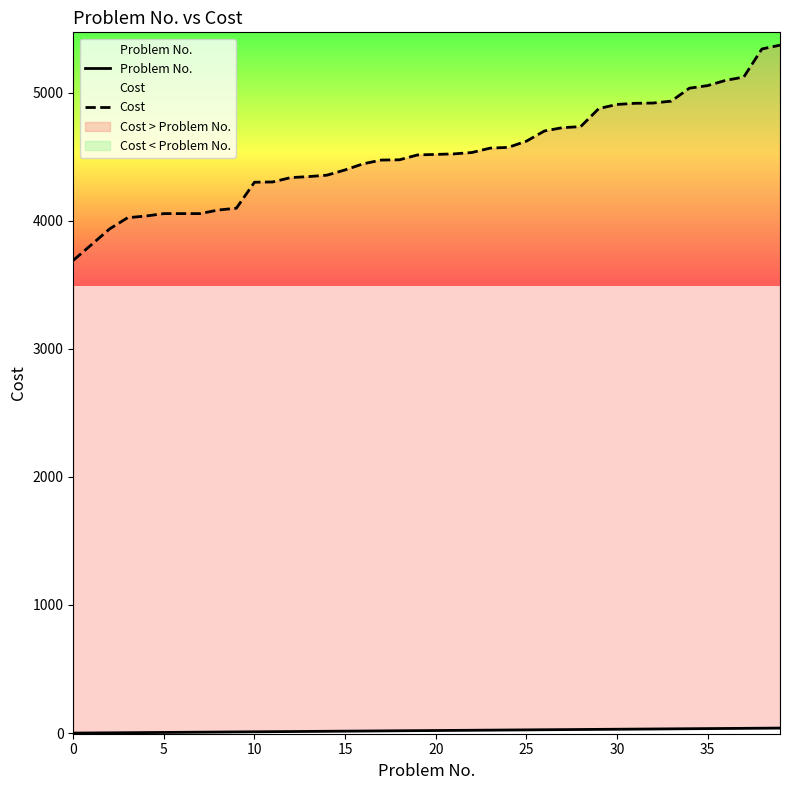

What is the sum of all Cost values?

180830